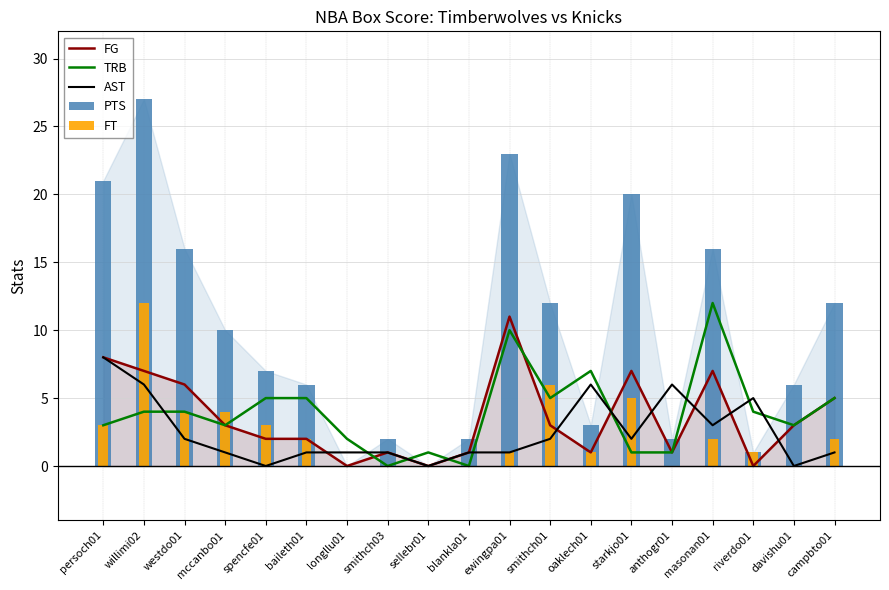

Reading left to right, extract all data points from this chart.

FG: 8	7	6	3	2	2	0	1	0	1	11	3	1	7	1	7	0	3	5
TRB: 3	4	4	3	5	5	2	0	1	0	10	5	7	1	1	12	4	3	5
AST: 8	6	2	1	0	1	1	1	0	1	1	2	6	2	6	3	5	0	1
PTS: 21	27	16	10	7	6	0	2	0	2	23	12	3	20	2	16	1	6	12
FT: 3	12	4	4	3	2	0	0	0	0	1	6	1	5	0	2	1	0	2